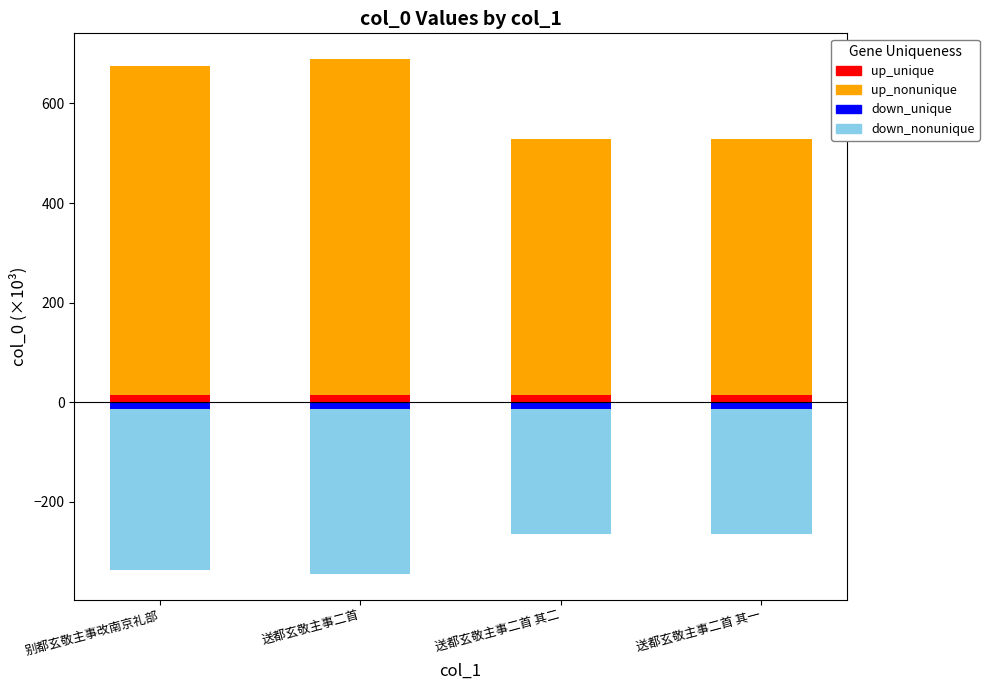

Reading left to right, what are all the values shown in this chart?

up_nonunique: 别都玄敬主事改南京礼部=675.2	送都玄敬主事二首=689.2	送都玄敬主事二首 其二=528.0	送都玄敬主事二首 其一=528.0
down_nonunique: 别都玄敬主事改南京礼部=-337.6	送都玄敬主事二首=-344.6	送都玄敬主事二首 其二=-264.0	送都玄敬主事二首 其一=-264.0
up_unique: 别都玄敬主事改南京礼部=13.8	送都玄敬主事二首=13.8	送都玄敬主事二首 其二=13.8	送都玄敬主事二首 其一=13.8
down_unique: 别都玄敬主事改南京礼部=-13.8	送都玄敬主事二首=-13.8	送都玄敬主事二首 其二=-13.8	送都玄敬主事二首 其一=-13.8